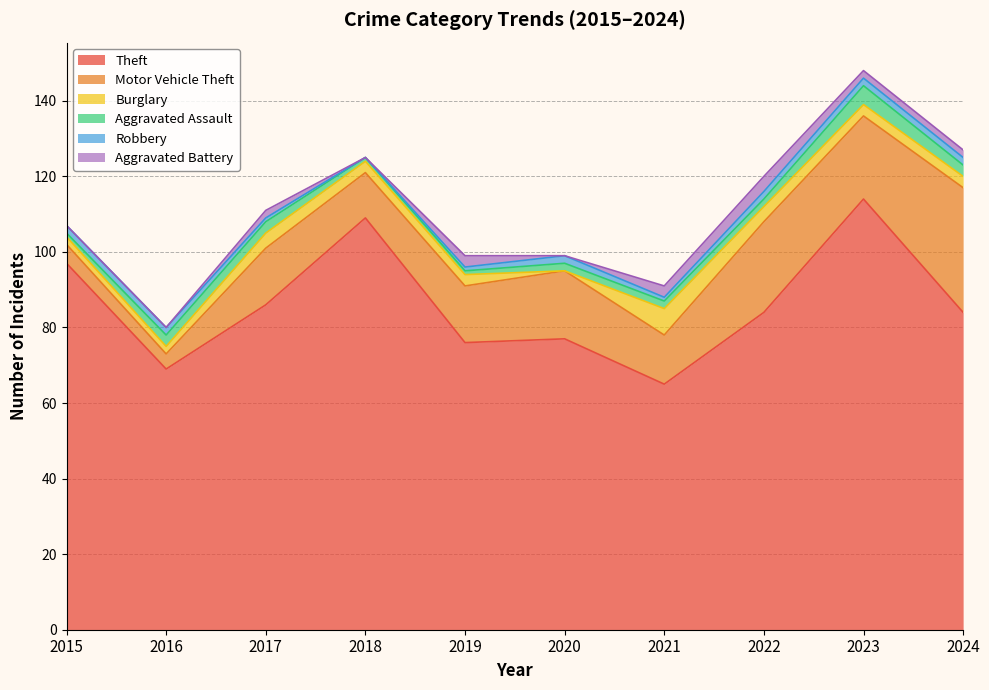

Which series changed the most between 2019 and 2022?

Motor Vehicle Theft